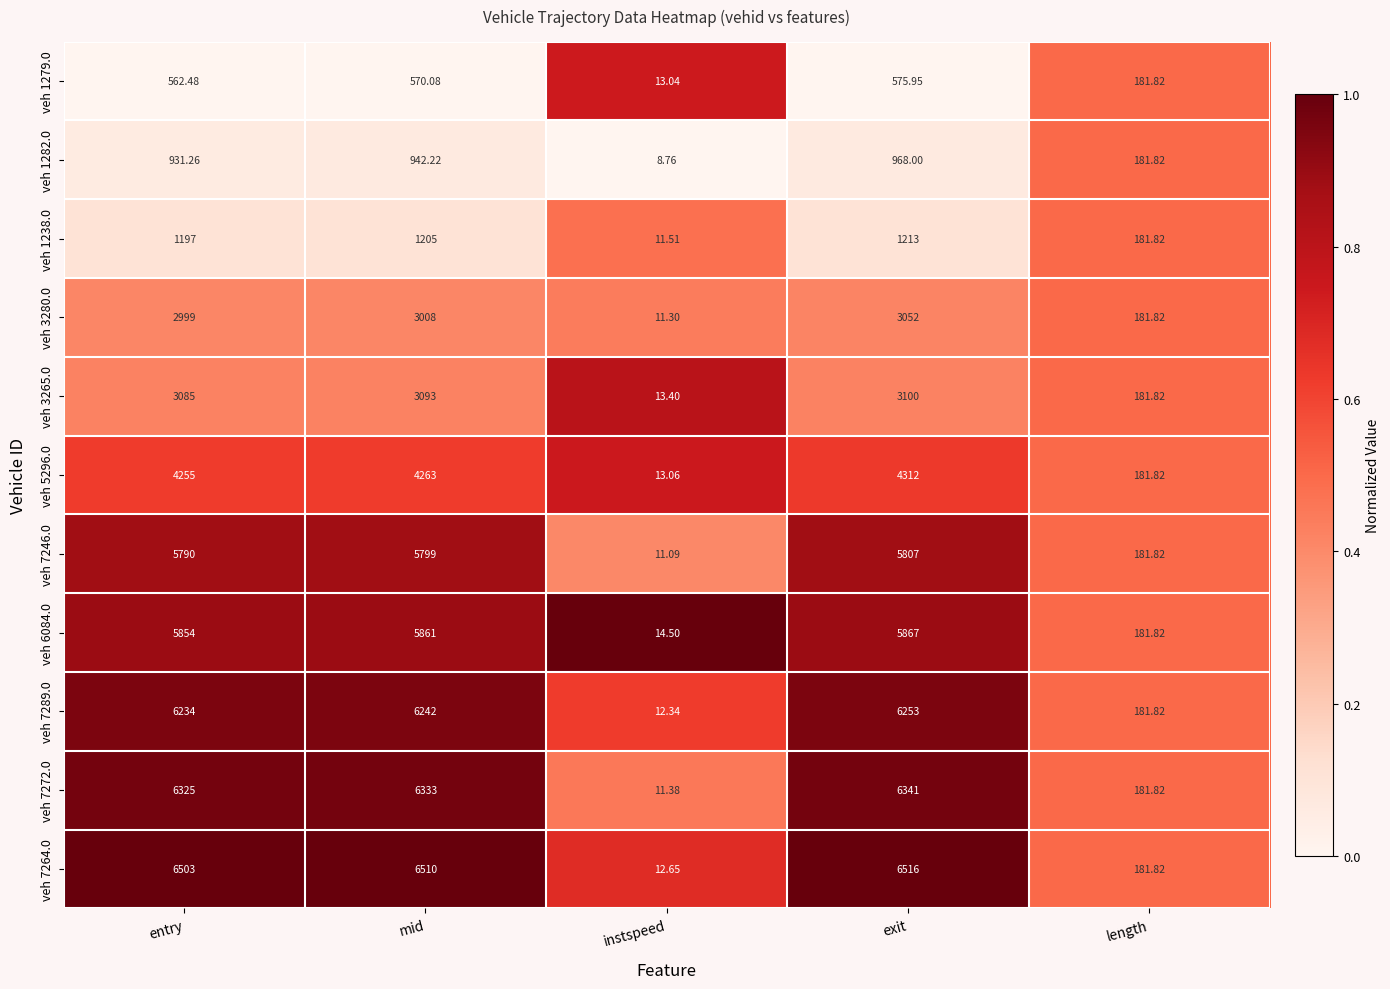

At which category is the sum across all series the highest?

exit